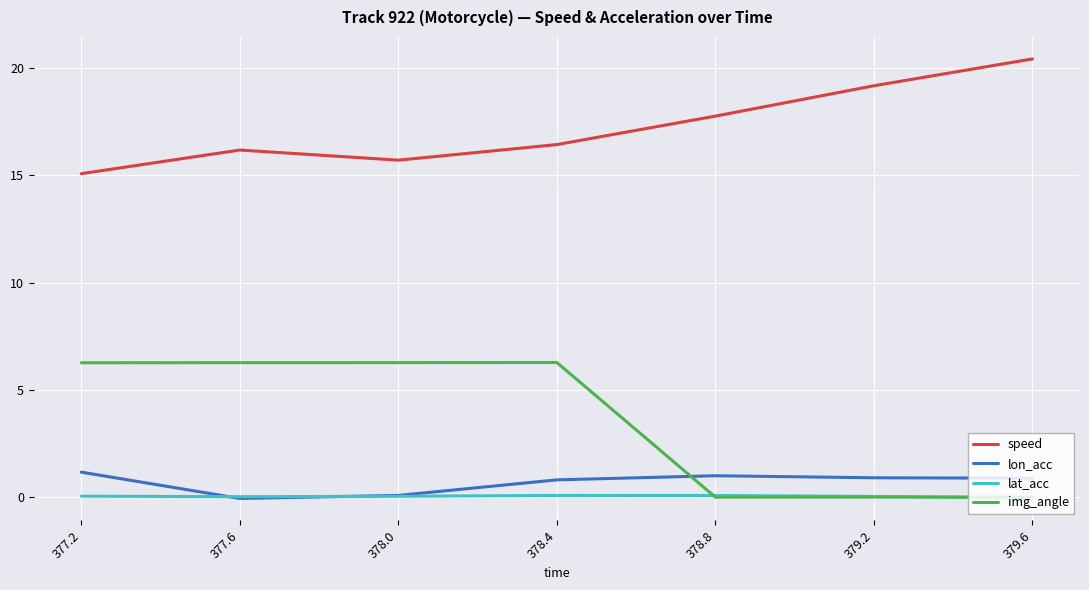

The value of lon_acc at 378.8 is 1.0. True or false?

True